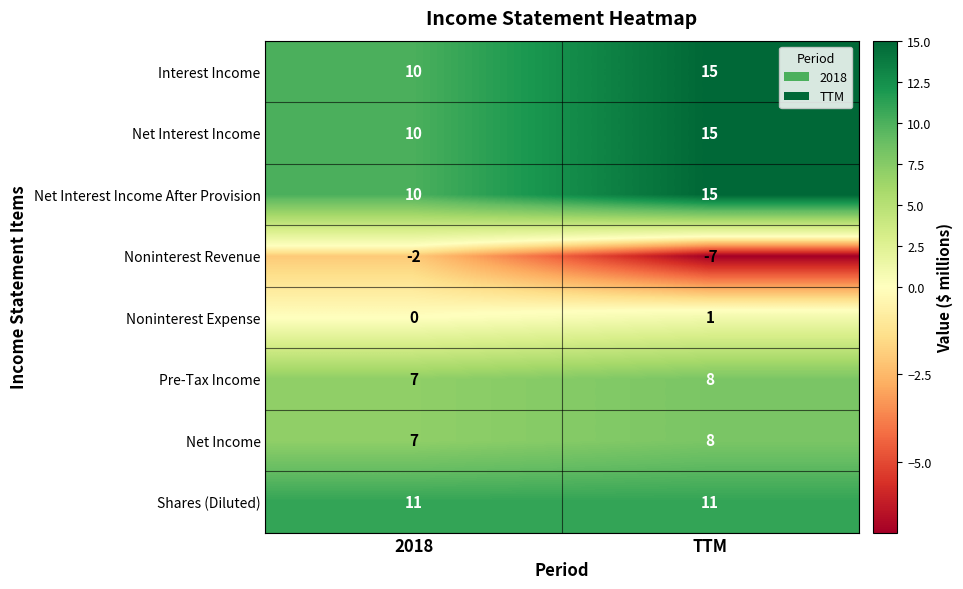

What is the greatest value displayed?

15